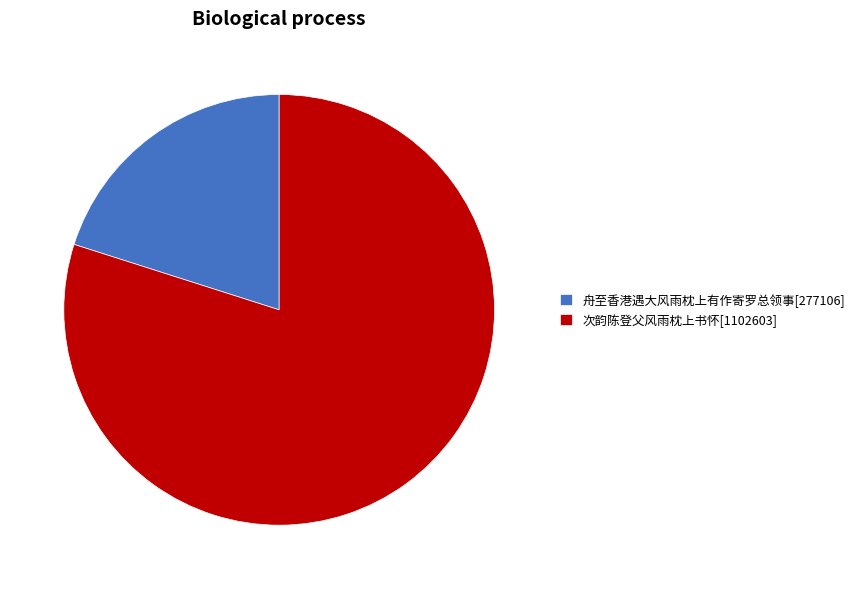

What is the smallest slice in the pie chart?

舟至香港遇大风雨枕上有作寄罗总领事